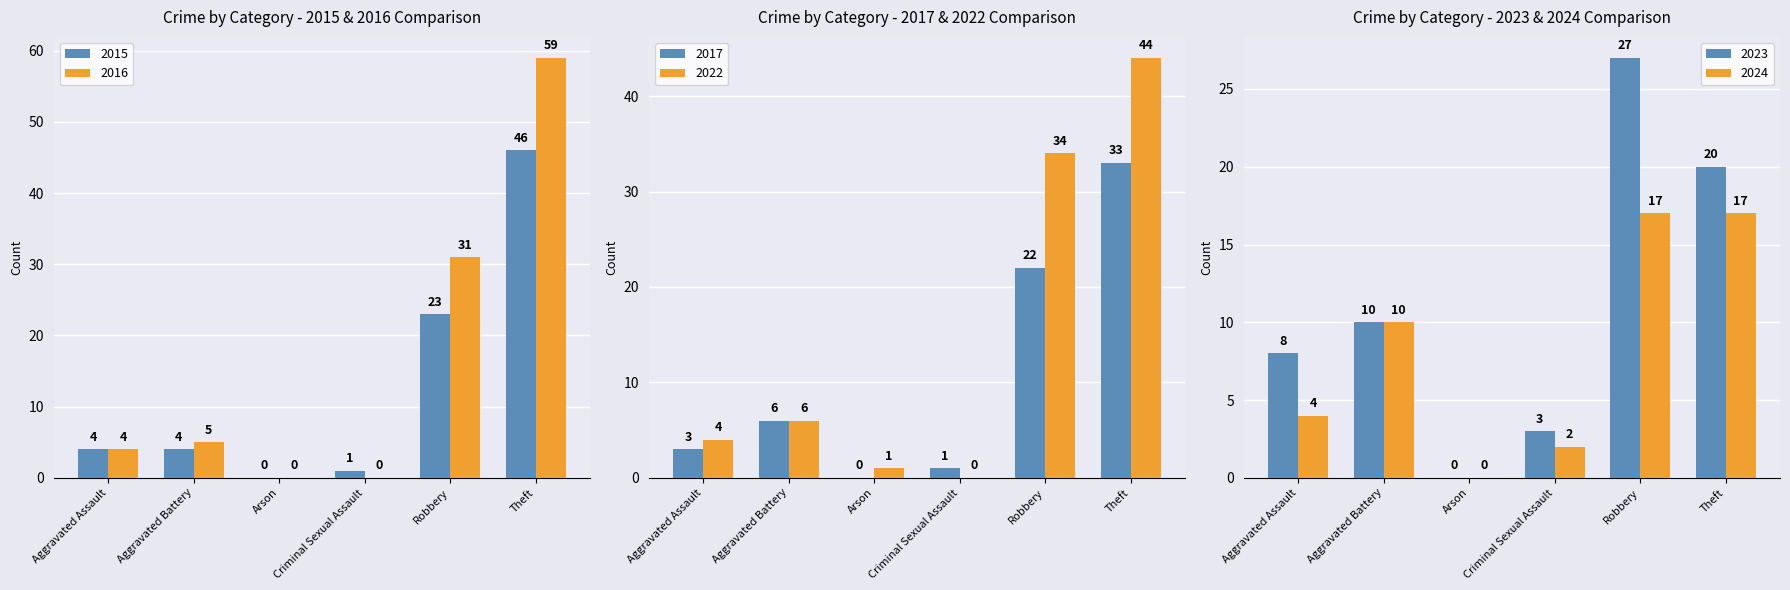

Reading right to left, extract all data points from this chart.

2015: 46	23	1	0	4	4
2017: 33	22	1	0	6	3
2022: 44	34	0	1	6	4
2023: 20	27	3	0	10	8
2024: 17	17	2	0	10	4
2016: 59	31	0	0	5	4